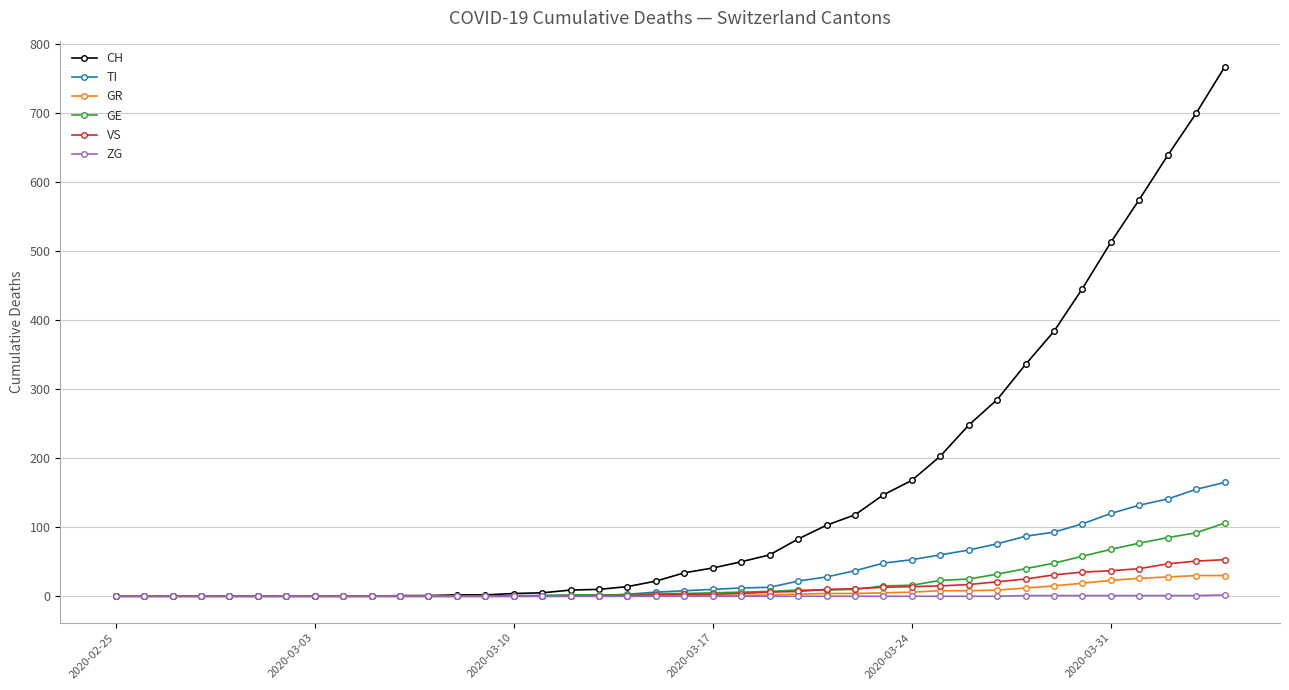

Which series has the widest spread of values?

CH